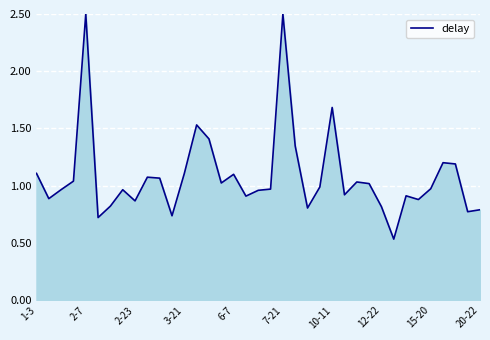

What is the difference between the maximum and minimum values?

2.0